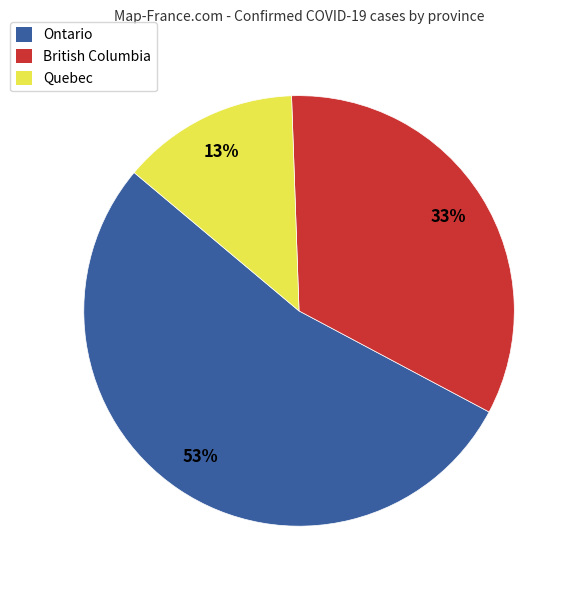

Is it true that Ontario is 48% of the pie?

False